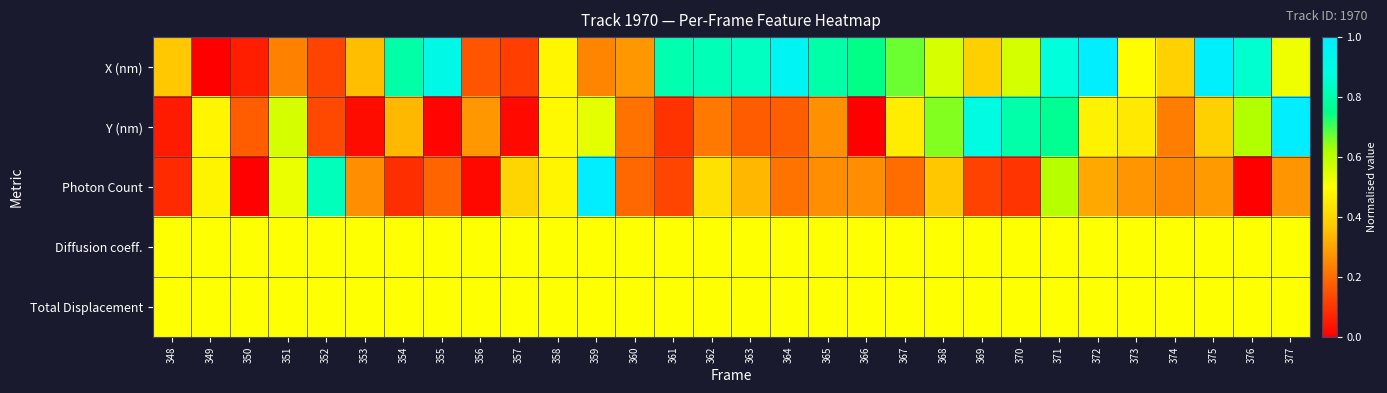

At how many categories does at least one series exceed 0?

30